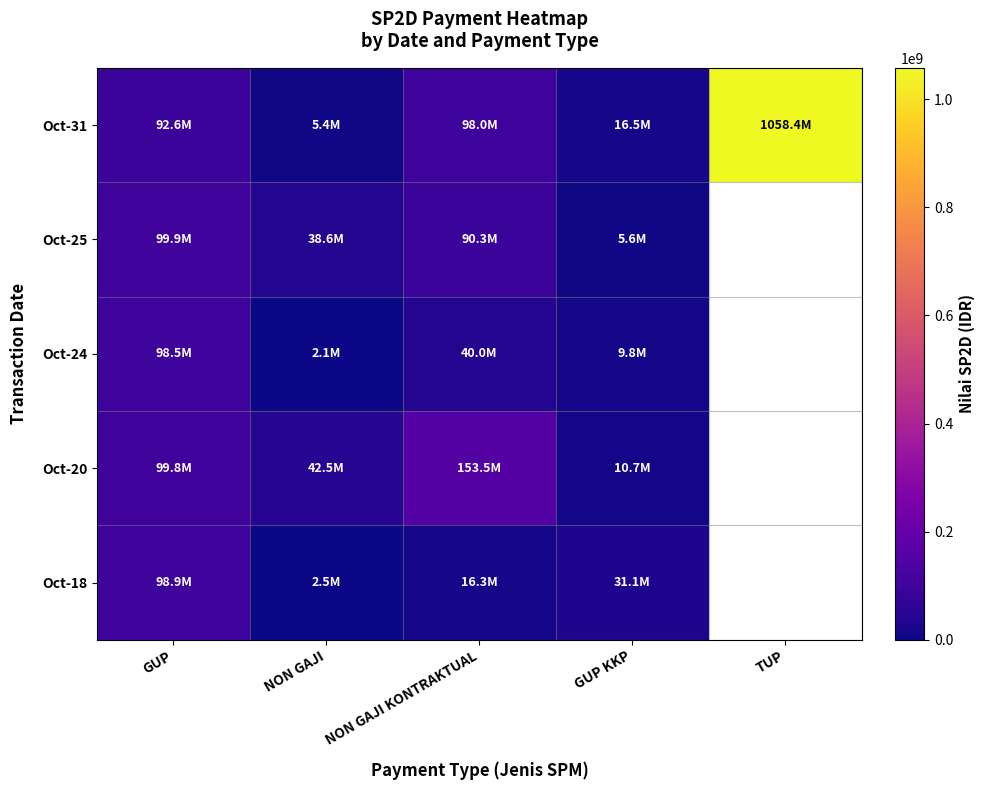

Read the Oct-31 value at NON GAJI.

5420000.0